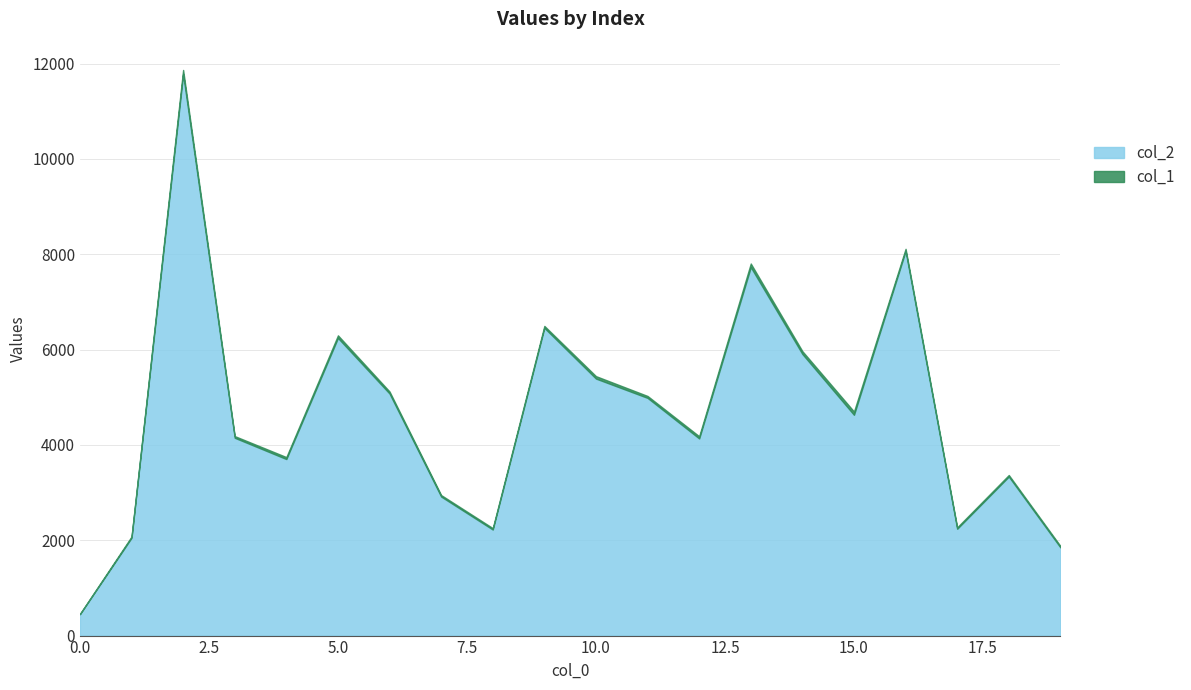

Does the chart have visible grid lines?

Yes